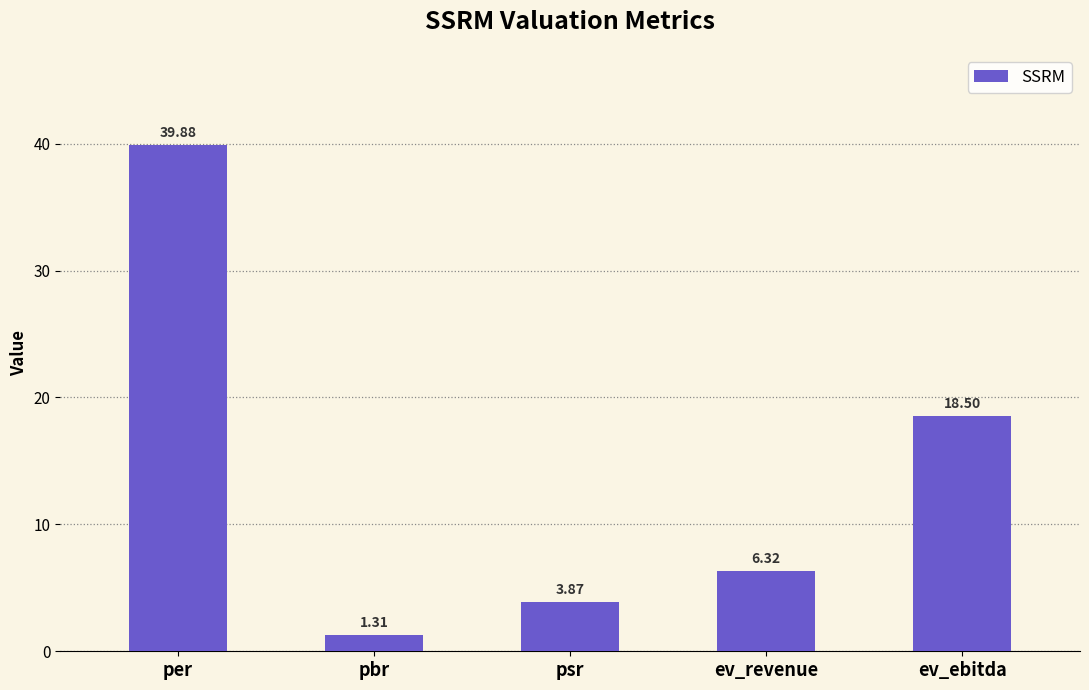

What is the label of the 2nd bar from the right?

ev_revenue